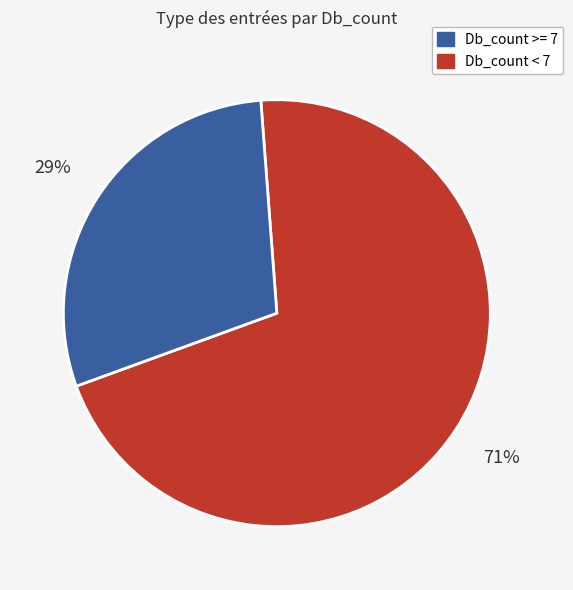

To the nearest percent, what is the average slice percentage?

50%